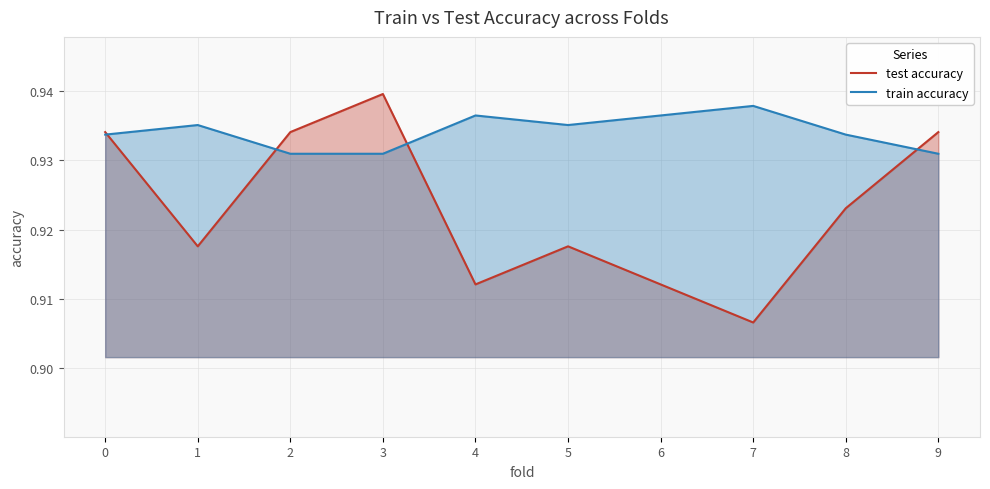

How many series are shown in this chart?

2